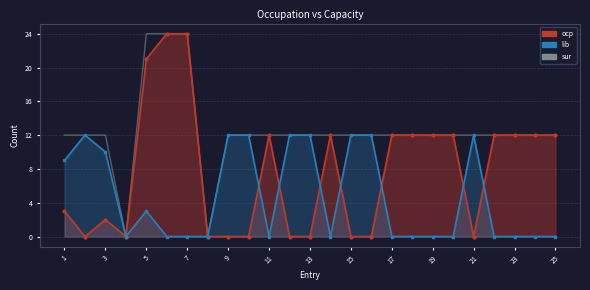

The lib series shows 3 at 23. True or false?

False